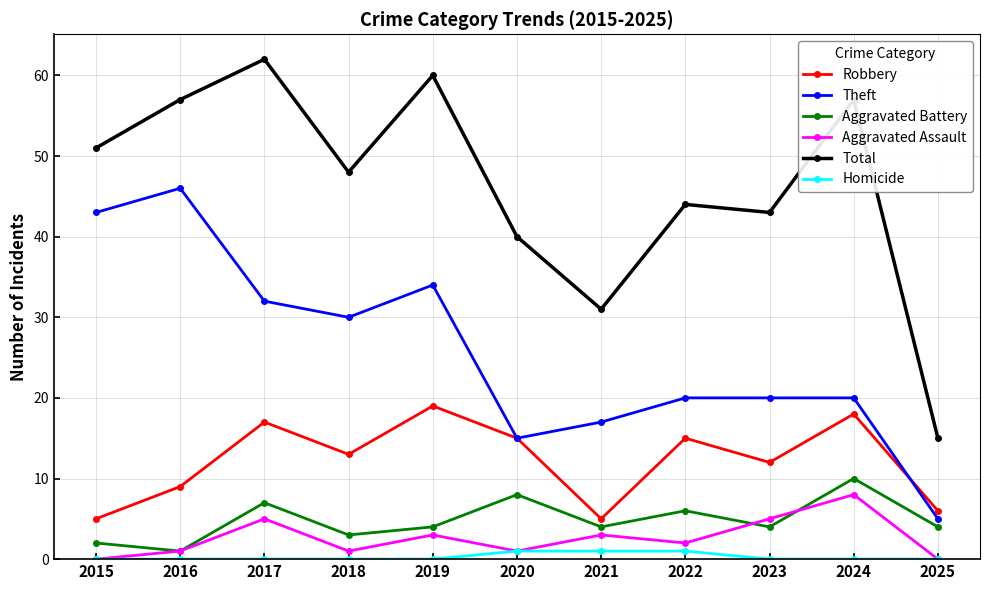

What is the total value across all series at 2023?

84